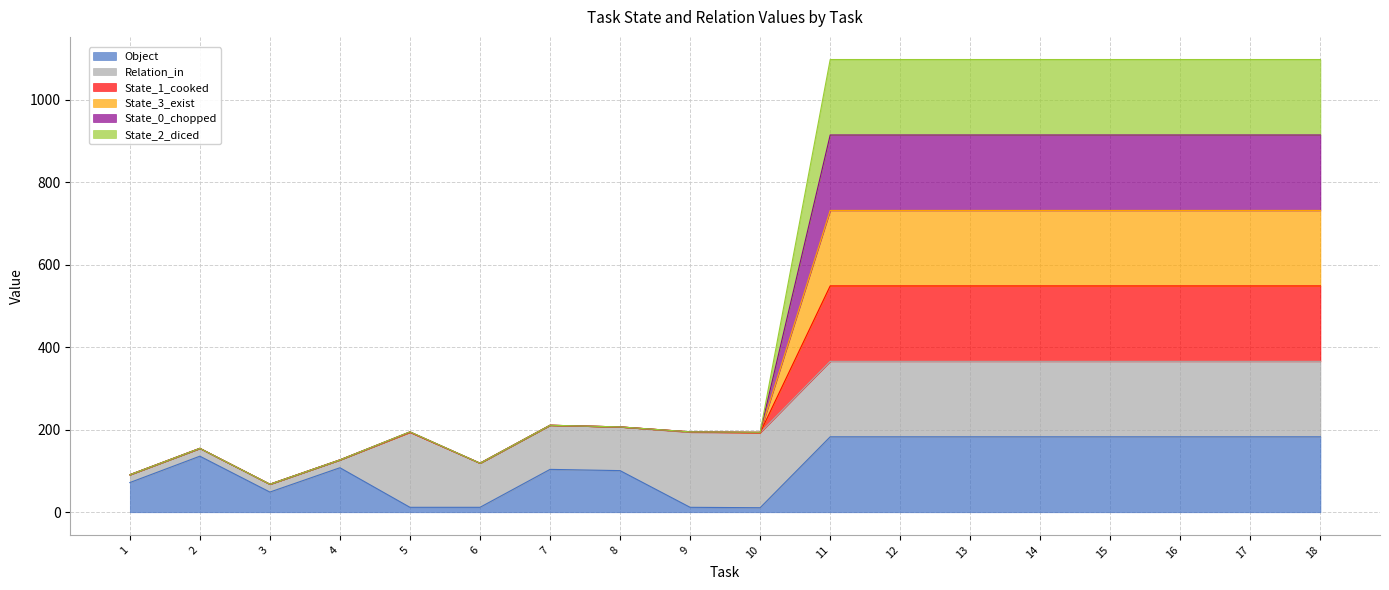

Does the chart display data point markers on the line(s)?

No